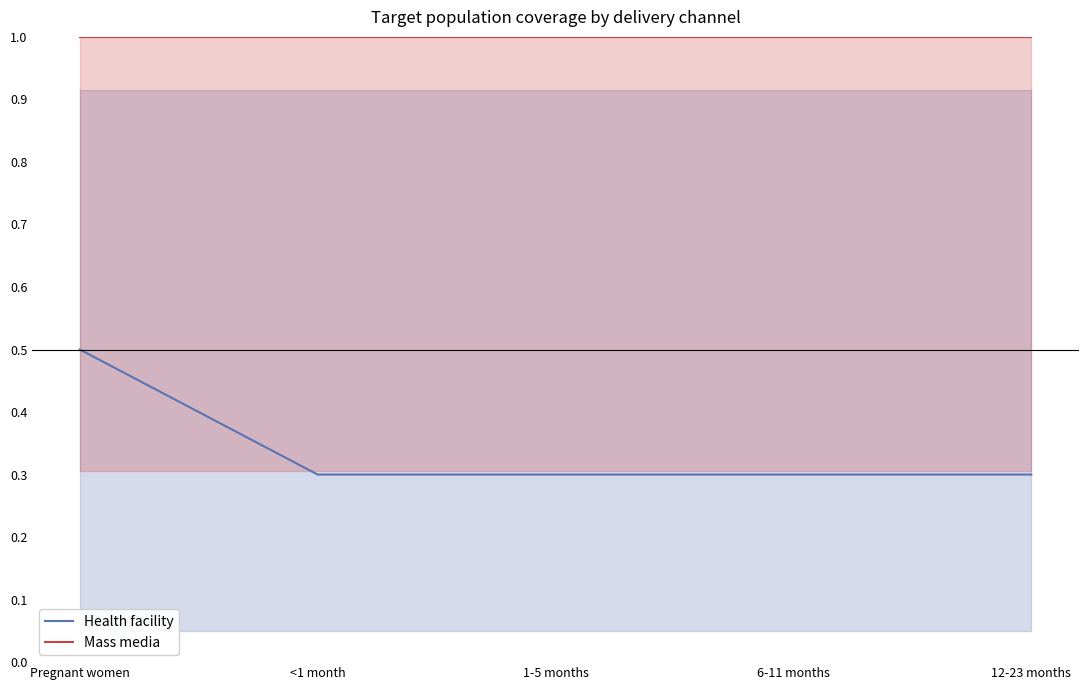

Reading right to left, transcribe all the data shown in this chart.

Health facility: 0.3	0.3	0.3	0.3	0.5
Mass media: 1.0	1.0	1.0	1.0	1.0